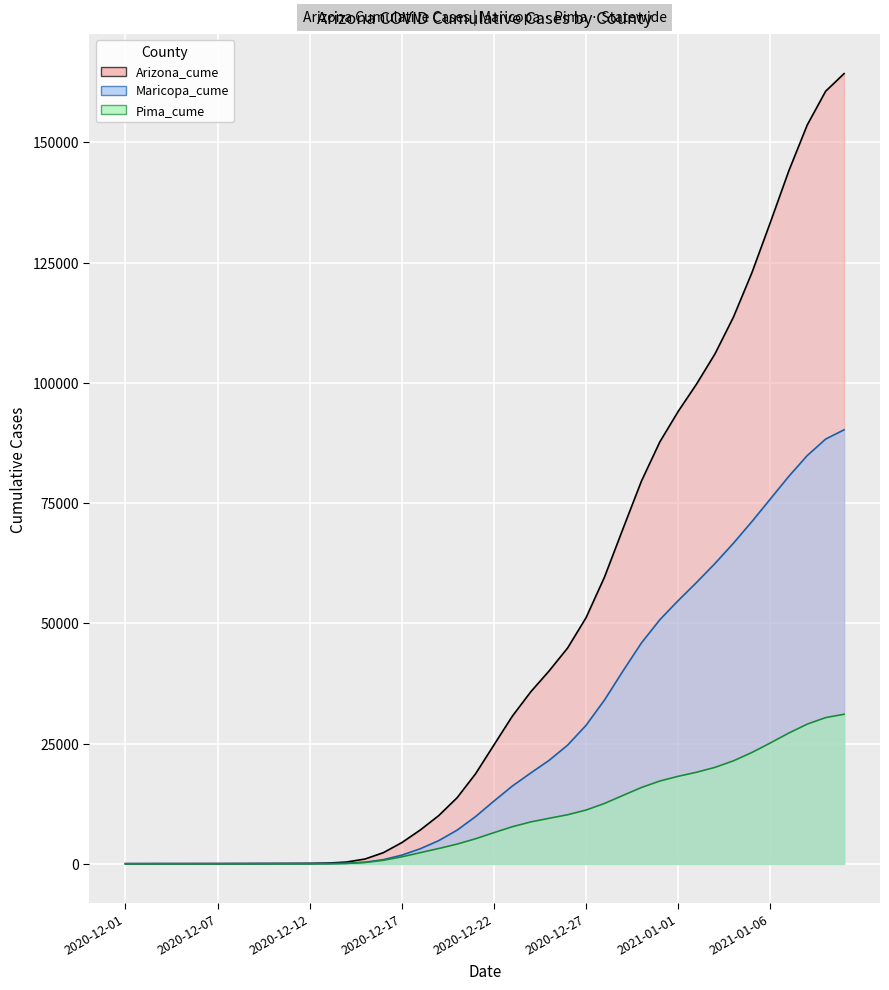

What is the value of the Arizona_cume point at the 14th from the left?

1008.0